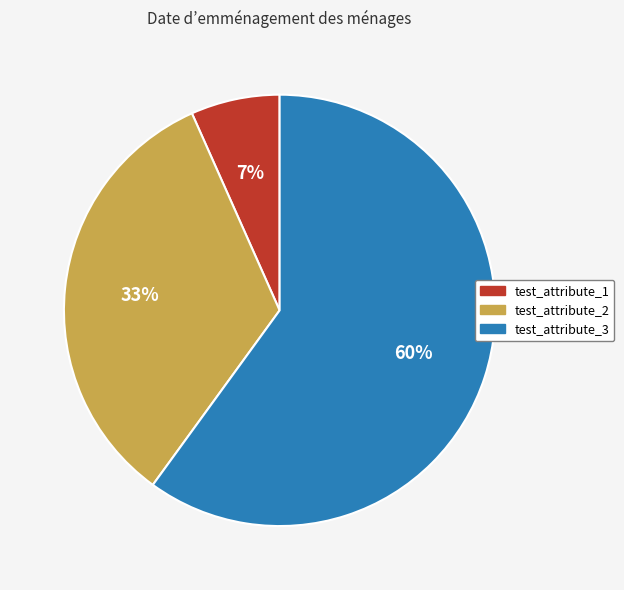

To the nearest percent, what percentage of the pie is test_attribute_2?

33%